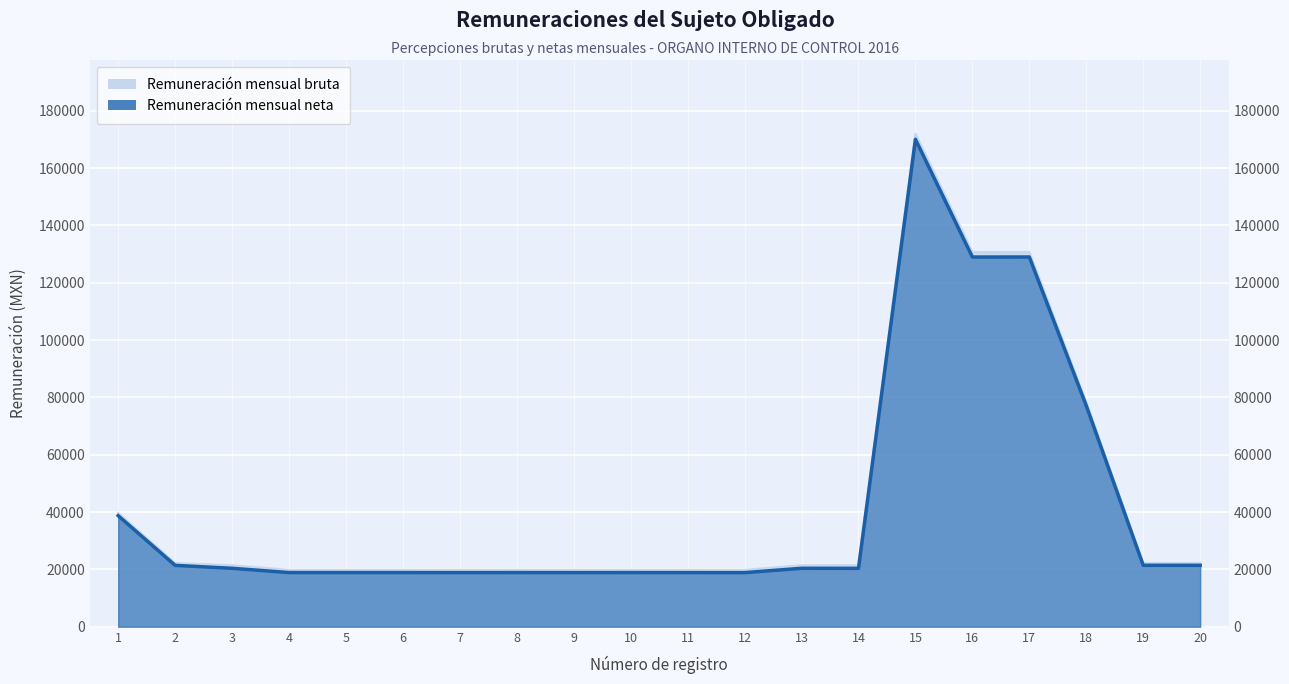

Is it true that Remuneración mensual neta equals 10083.5 at 14?

False